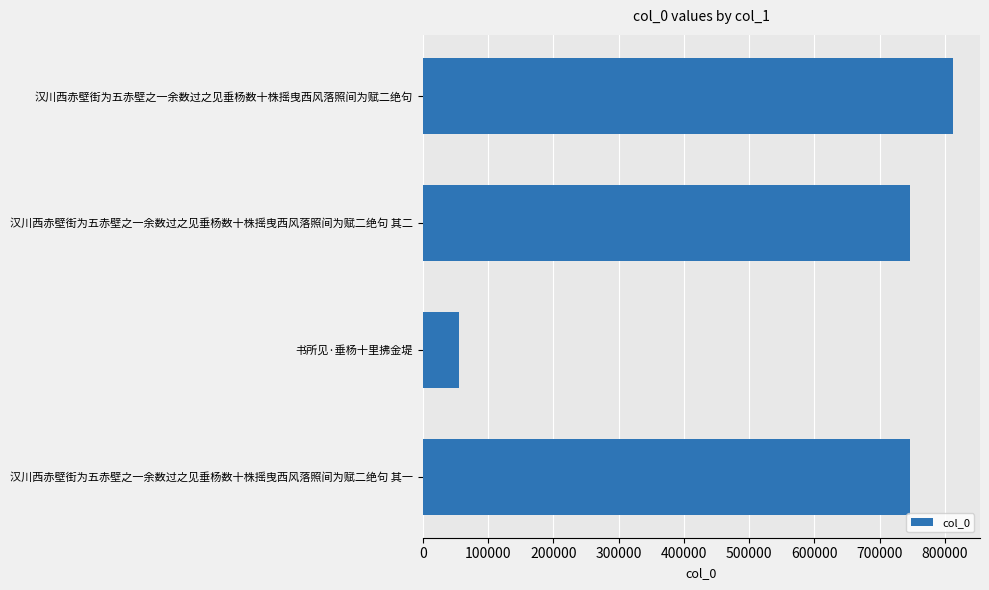

Between 书所见·垂杨十里拂金堤 and 汉川西赤壁街为五赤壁之一余数过之见垂杨数十株摇曳西风落照间为赋二绝句, which is larger?

汉川西赤壁街为五赤壁之一余数过之见垂杨数十株摇曳西风落照间为赋二绝句